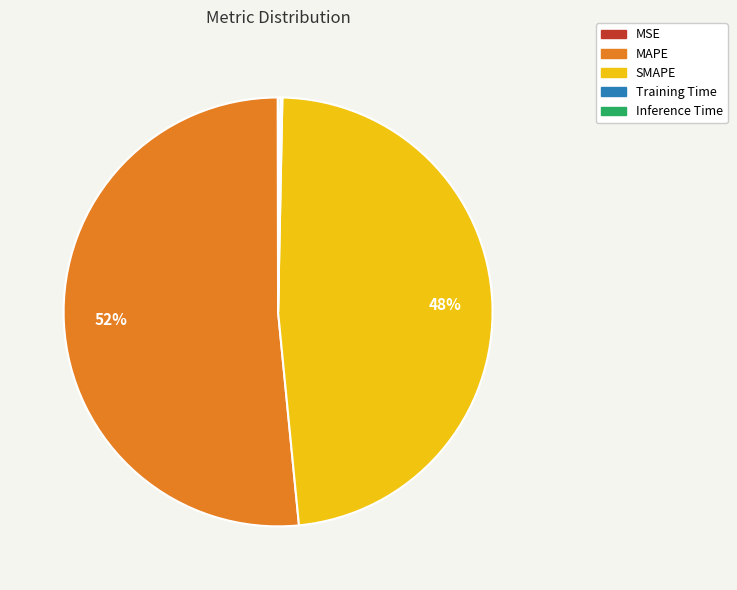

Does any single category account for the majority?

Yes